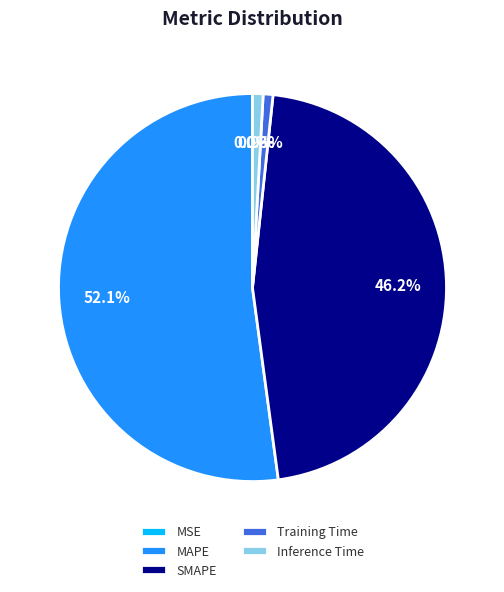

What percentage is the Inference Time slice, to the nearest percent?

1%